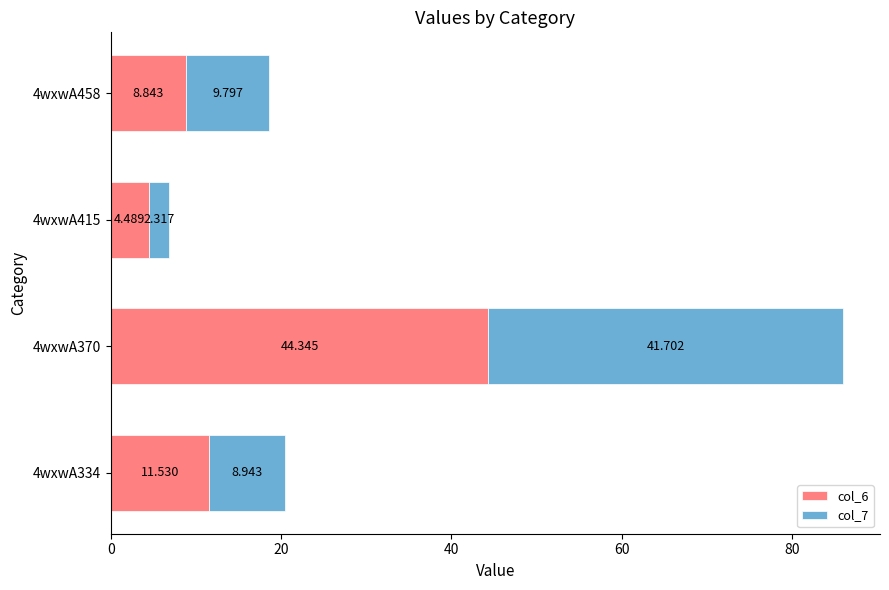

Count the number of data series in this chart.

2